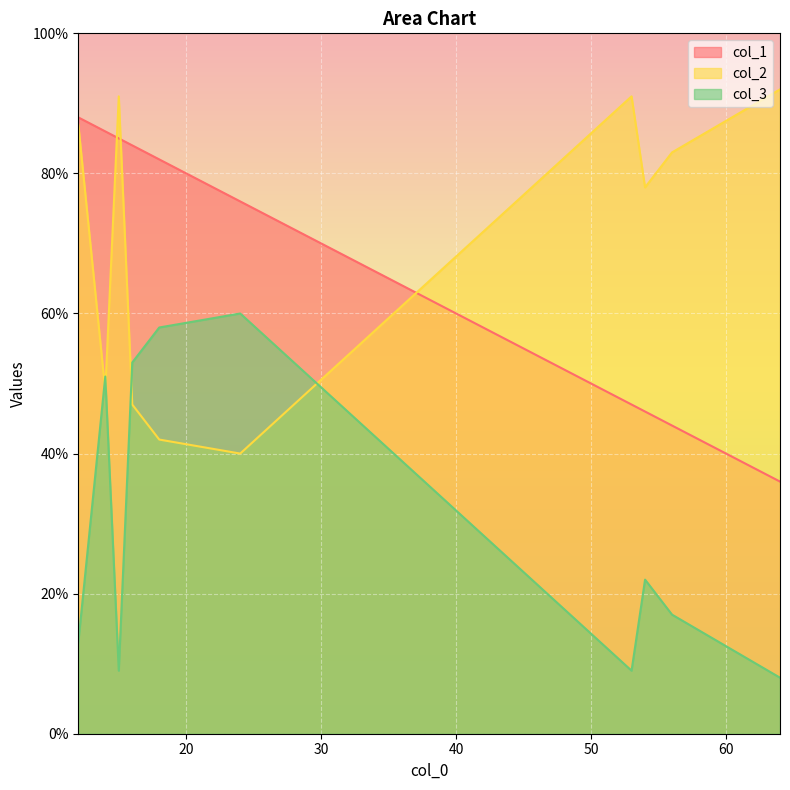

Is it true that col_1 equals 13 at 56?

False